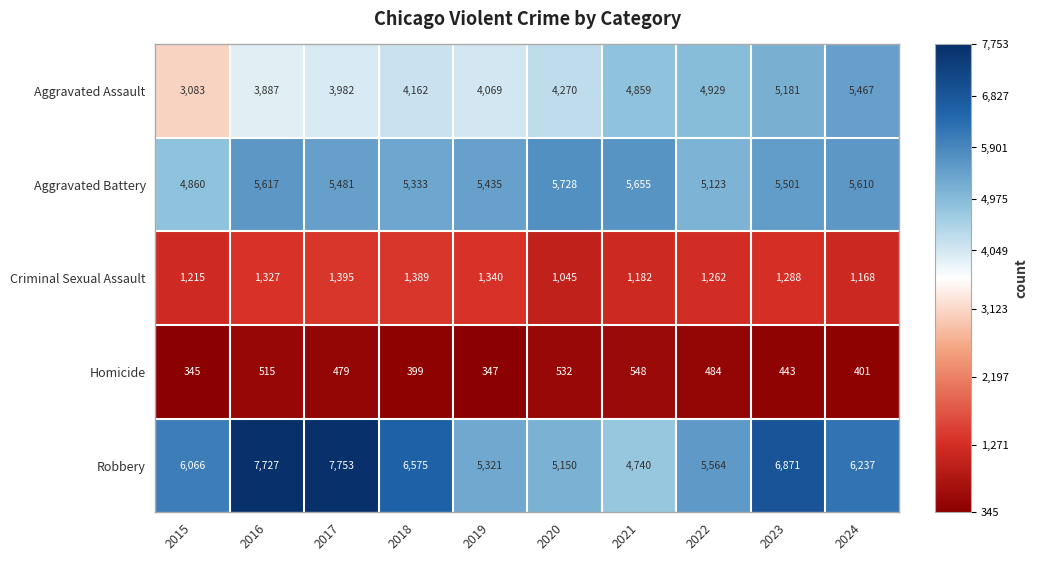

Which series changed the most between 2020 and 2024?

Aggravated Assault